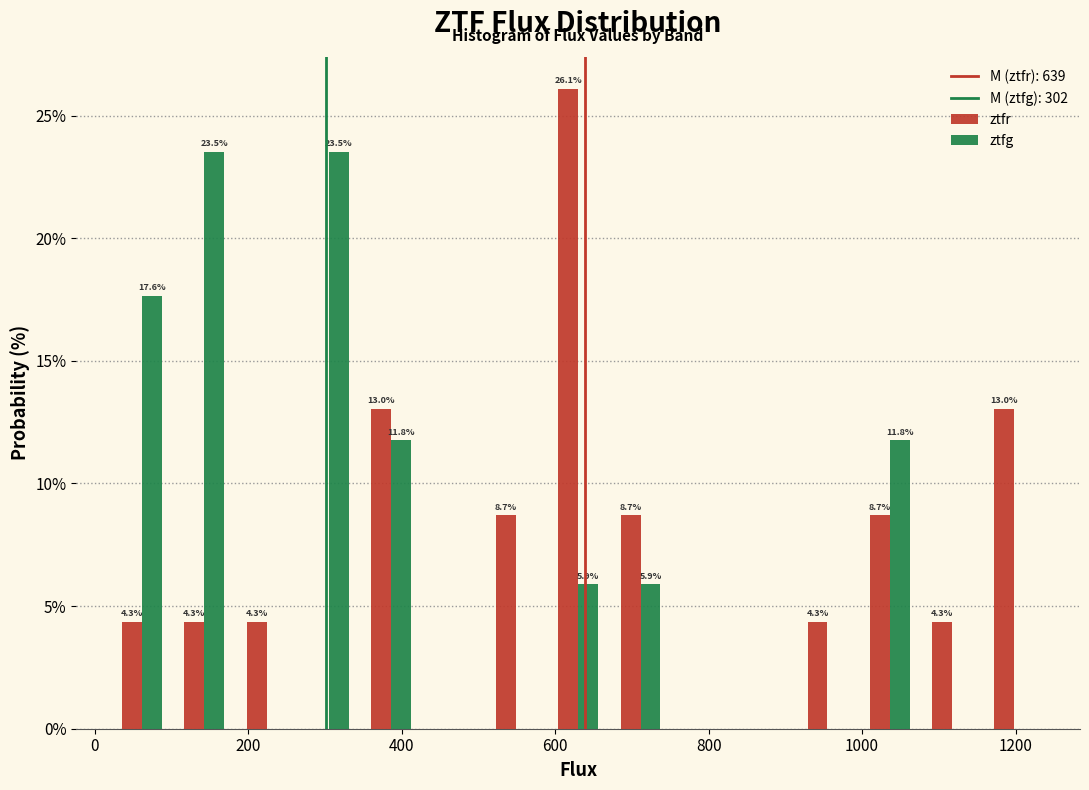

In the ztfr series, which range on the x-axis has the tallest bar?

580 to 680